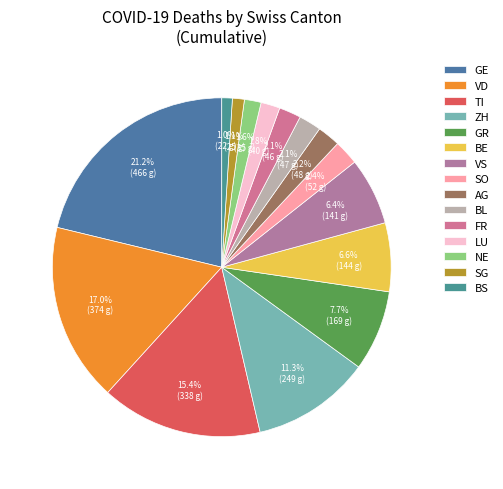

Is there a majority slice in this chart?

No